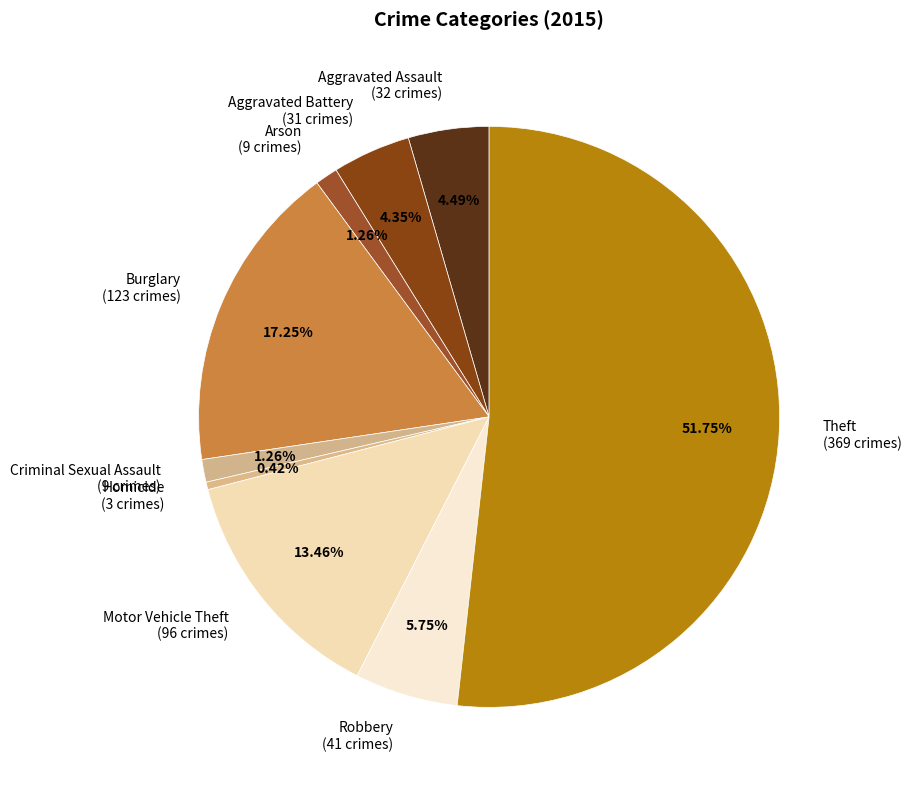

To the nearest percent, what is the difference between the Criminal Sexual Assault and Homicide slice percentages?

1%